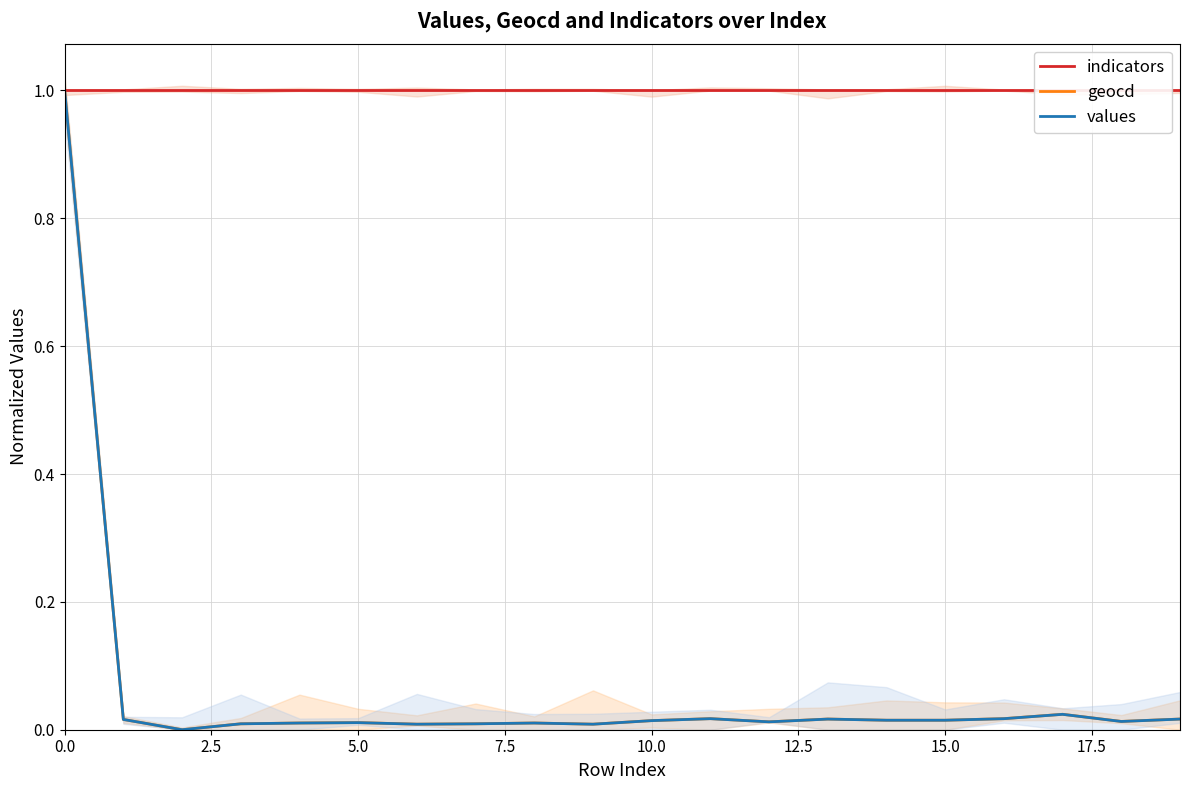

The value of values at 15 is 0.0. True or false?

False